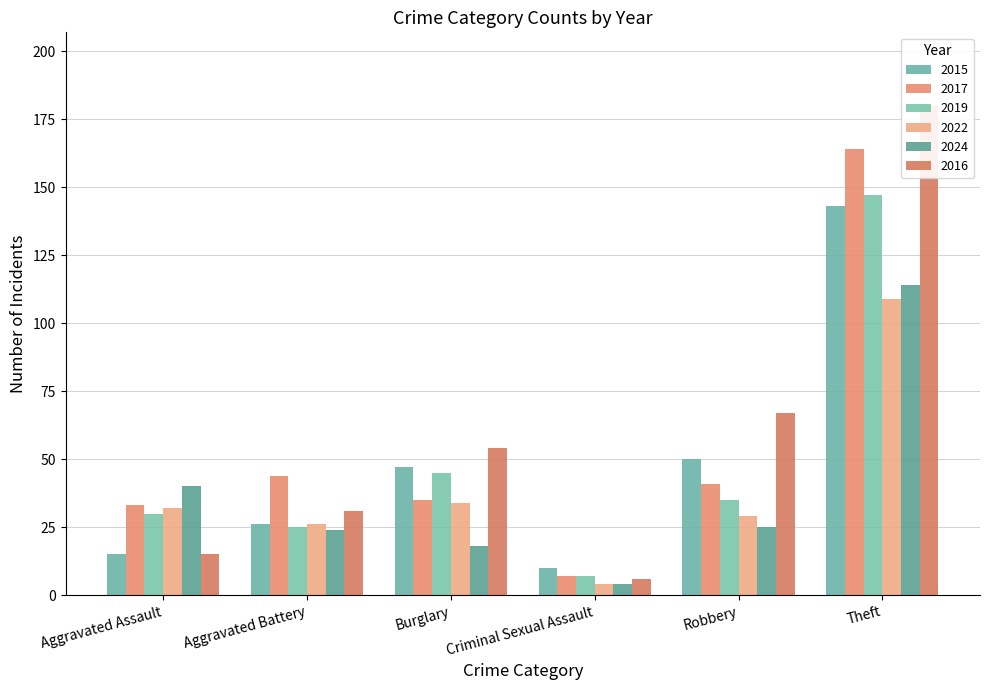

Reading left to right, extract all data points from this chart.

2015: 15	26	47	10	50	143
2017: 33	44	35	7	41	164
2019: 30	25	45	7	35	147
2022: 32	26	34	4	29	109
2024: 40	24	18	4	25	114
2016: 15	31	54	6	67	180